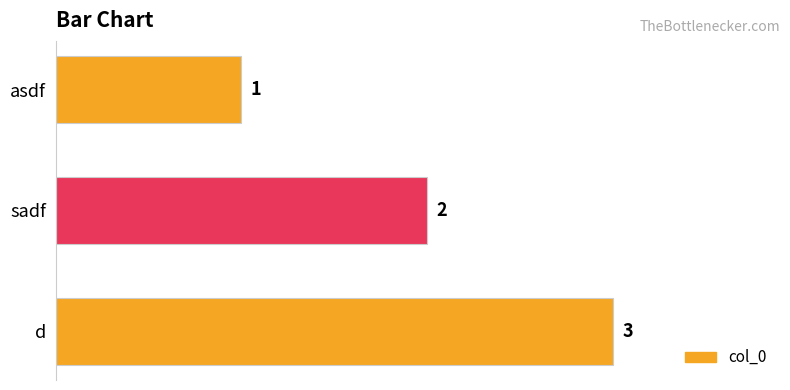

The value at asdf is 0. True or false?

False